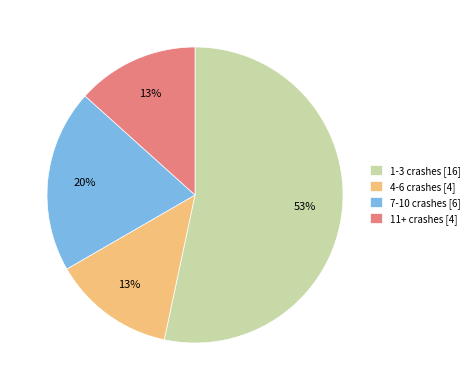

Is the sum of 7-10 crashes [6] and 1-3 crashes [16] greater than half?

Yes